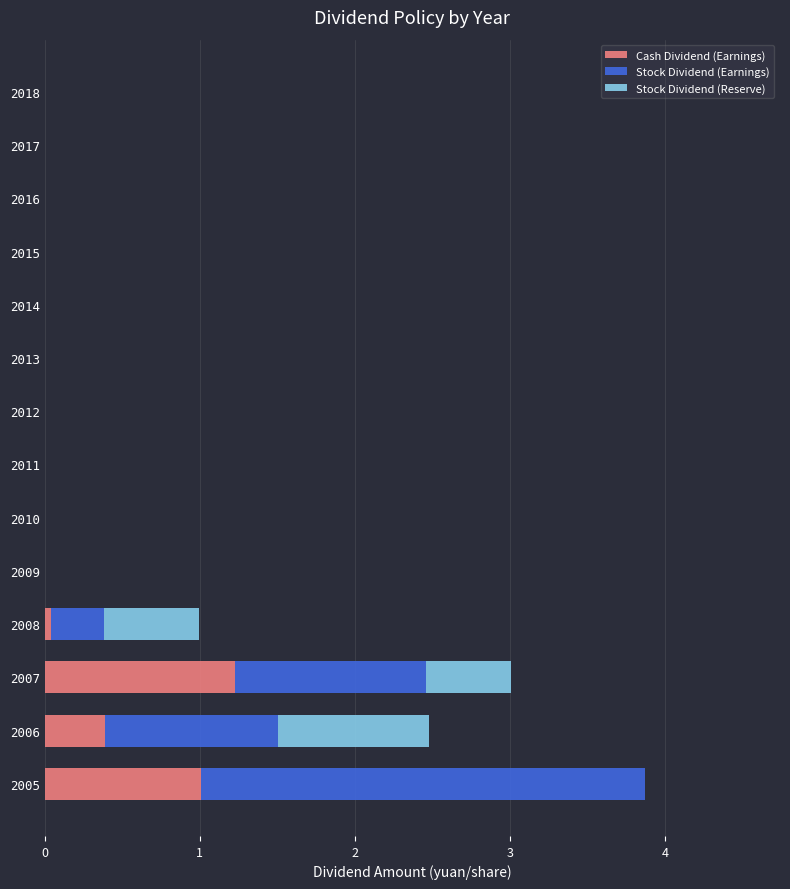

What is the sum of all Cash Dividend (Earnings) values?

2.7